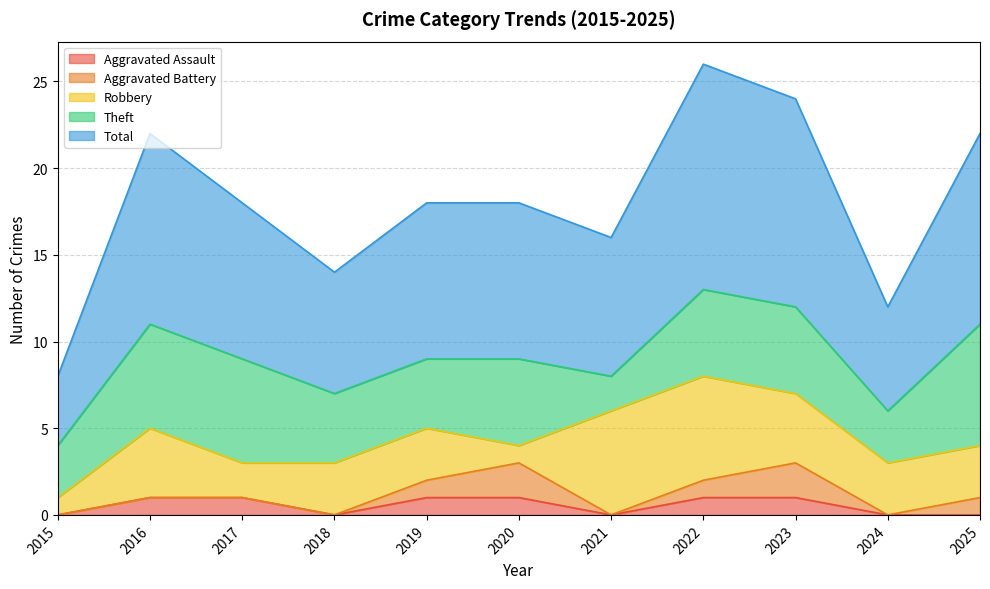

At which label does Aggravated Assault reach its peak?

2016